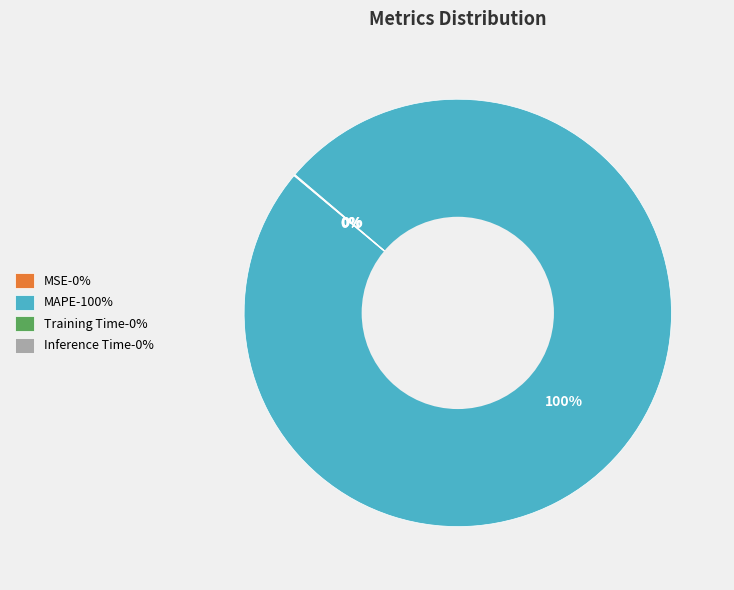

The MAPE-100% slice represents 100% of the pie. True or false?

True